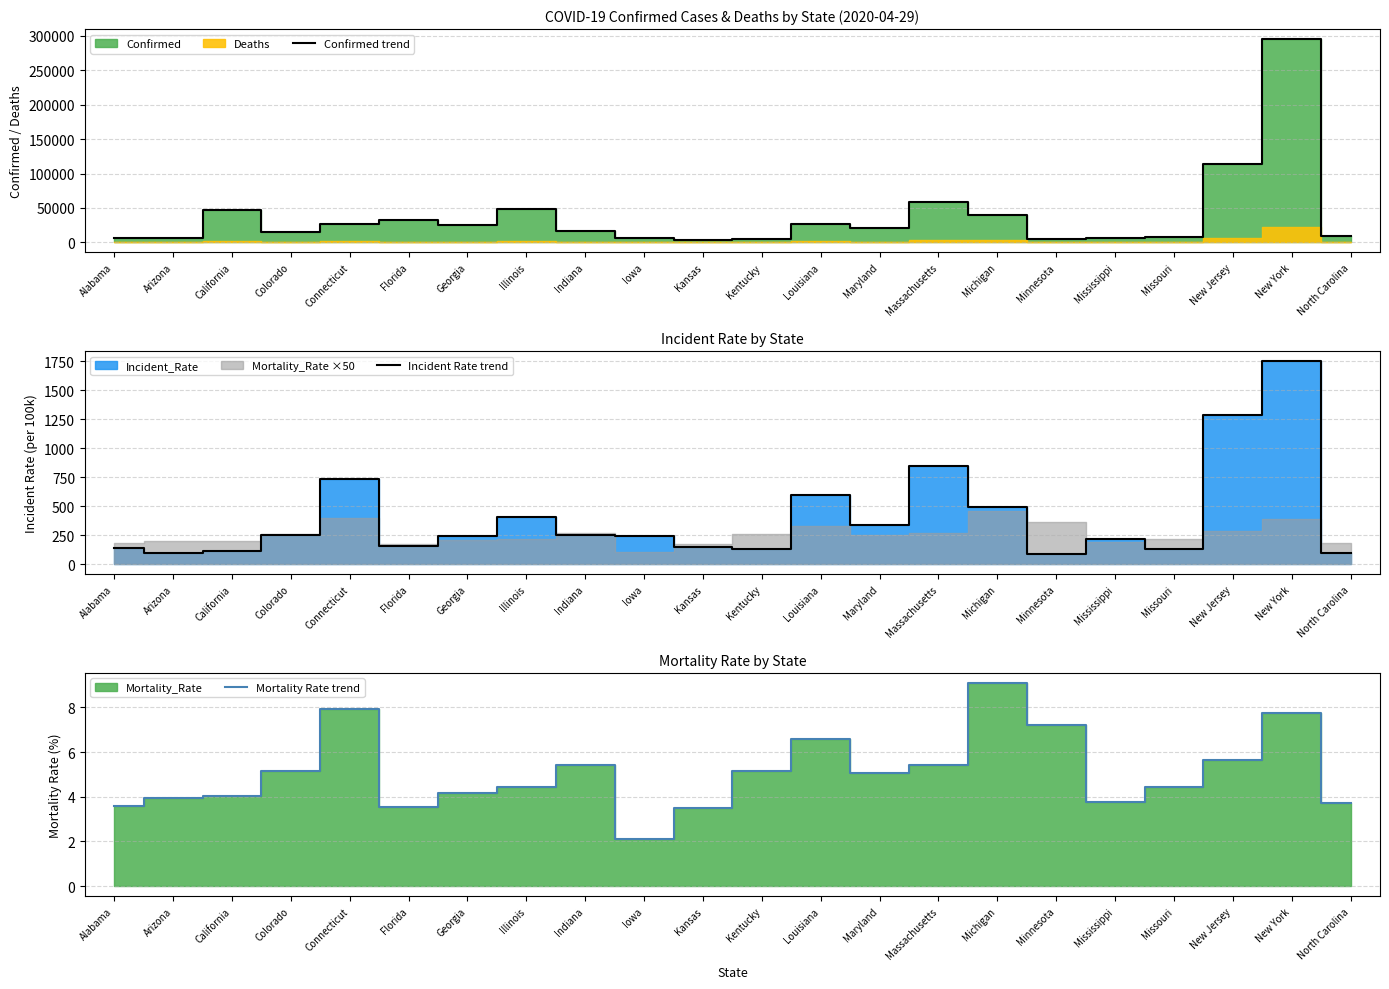

The value of Incident Rate trend at Massachusetts is 849.4. True or false?

True